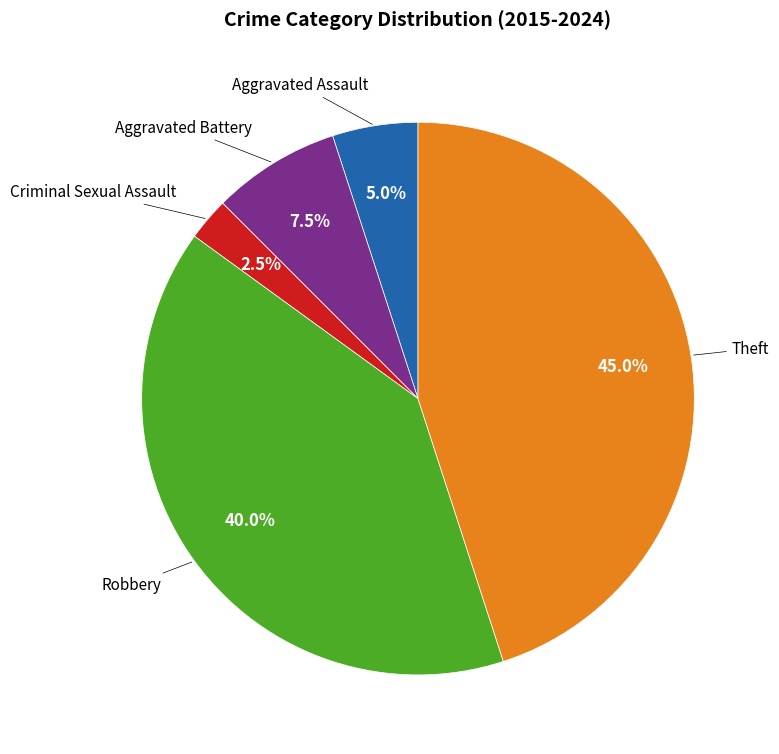

Is there any slice that represents more than half of the pie?

No